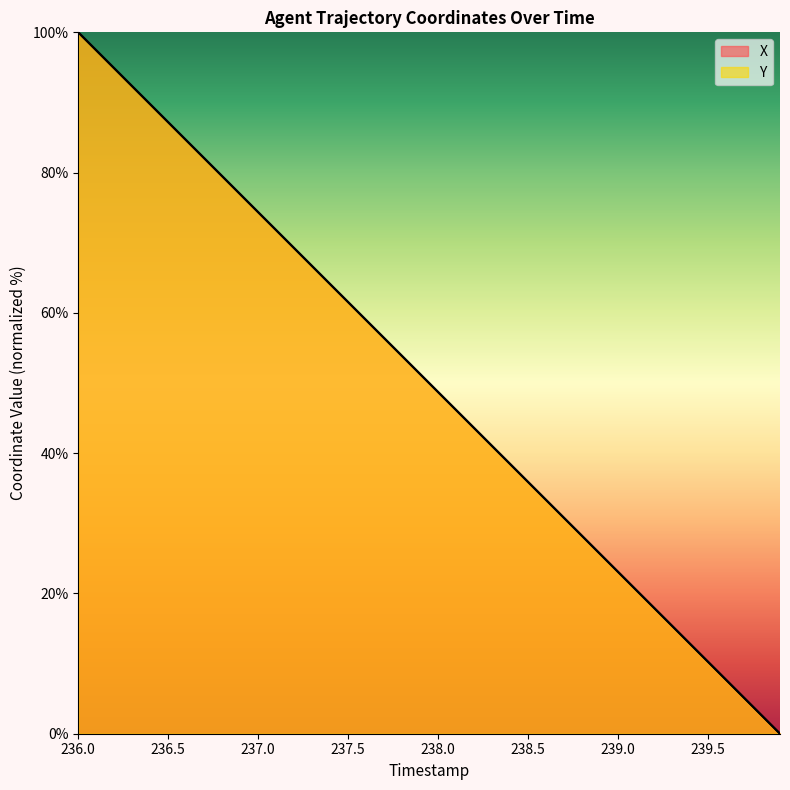

Does the chart have visible grid lines?

No